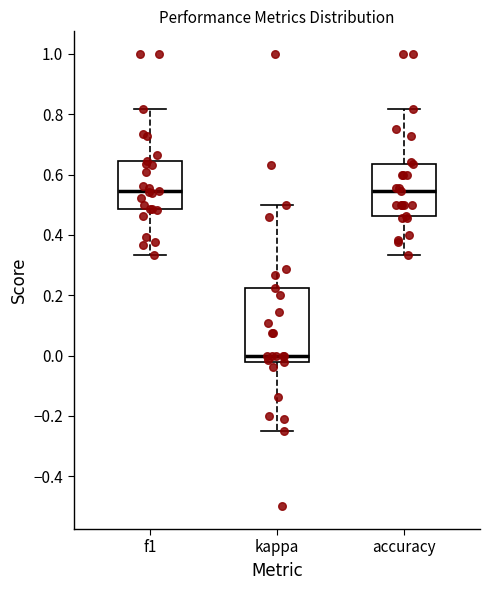

Reading left to right, read every box against the y-axis: the position of its median line, the range the box covers, and the ends of its whiskers. The values are not printed on the chart, so give them approximately, as read against the axis.

f1: median 0.54, box 0.48 to 0.64, whiskers 0.34 to 0.82
kappa: median 0.00, box -0.02 to 0.22, whiskers -0.24 to 0.50
accuracy: median 0.54, box 0.46 to 0.64, whiskers 0.34 to 0.82